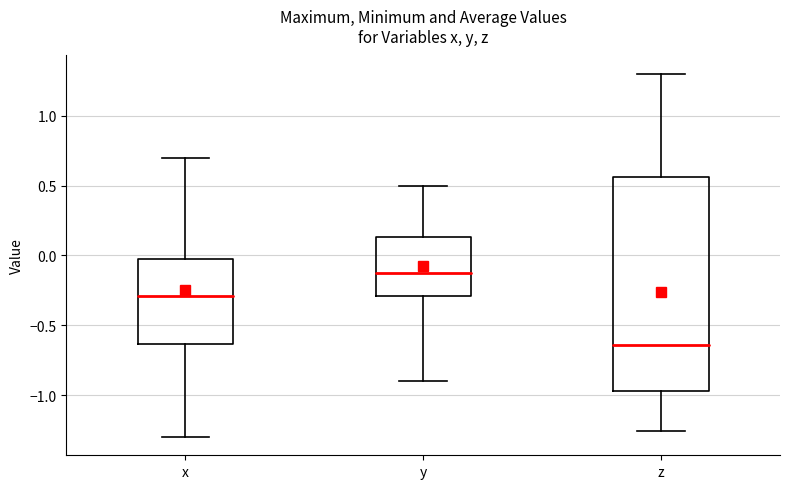

Reading left to right, read every box against the y-axis: the position of its median line, the range the box covers, and the ends of its whiskers. The values are not printed on the chart, so give them approximately, as read against the axis.

x: median -0.30, box -0.65 to -0.05, whiskers -1.30 to 0.70
y: median -0.10, box -0.30 to 0.15, whiskers -0.90 to 0.50
z: median -0.65, box -0.95 to 0.55, whiskers -1.25 to 1.30